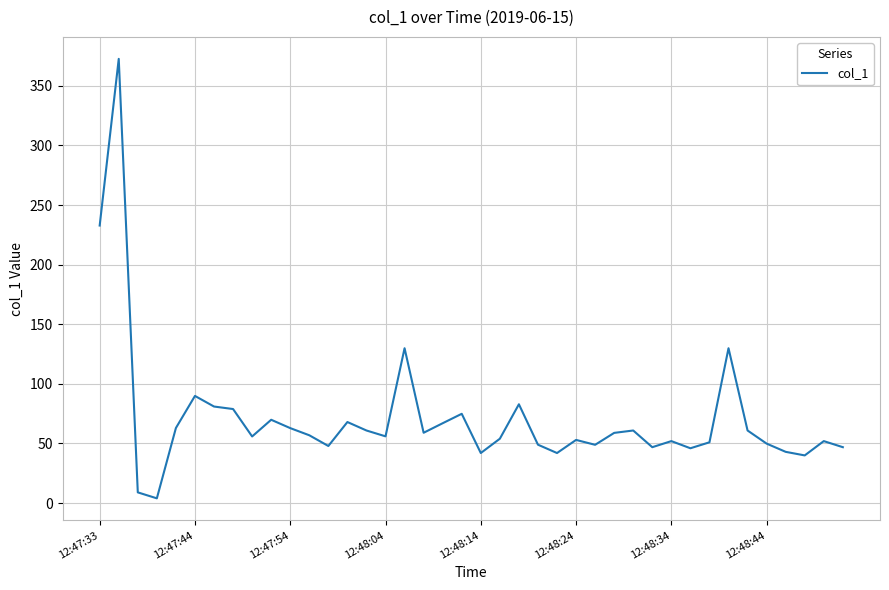

What is the maximum value shown in the chart?

372.6